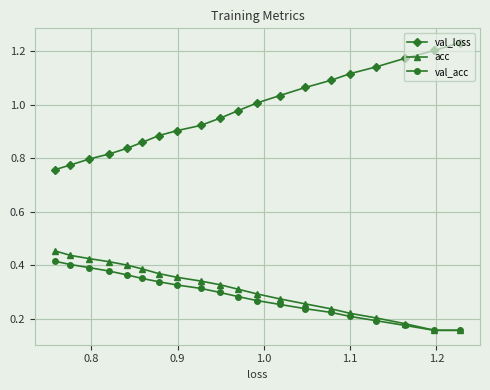

At how many categories does at least one series exceed 0?

20